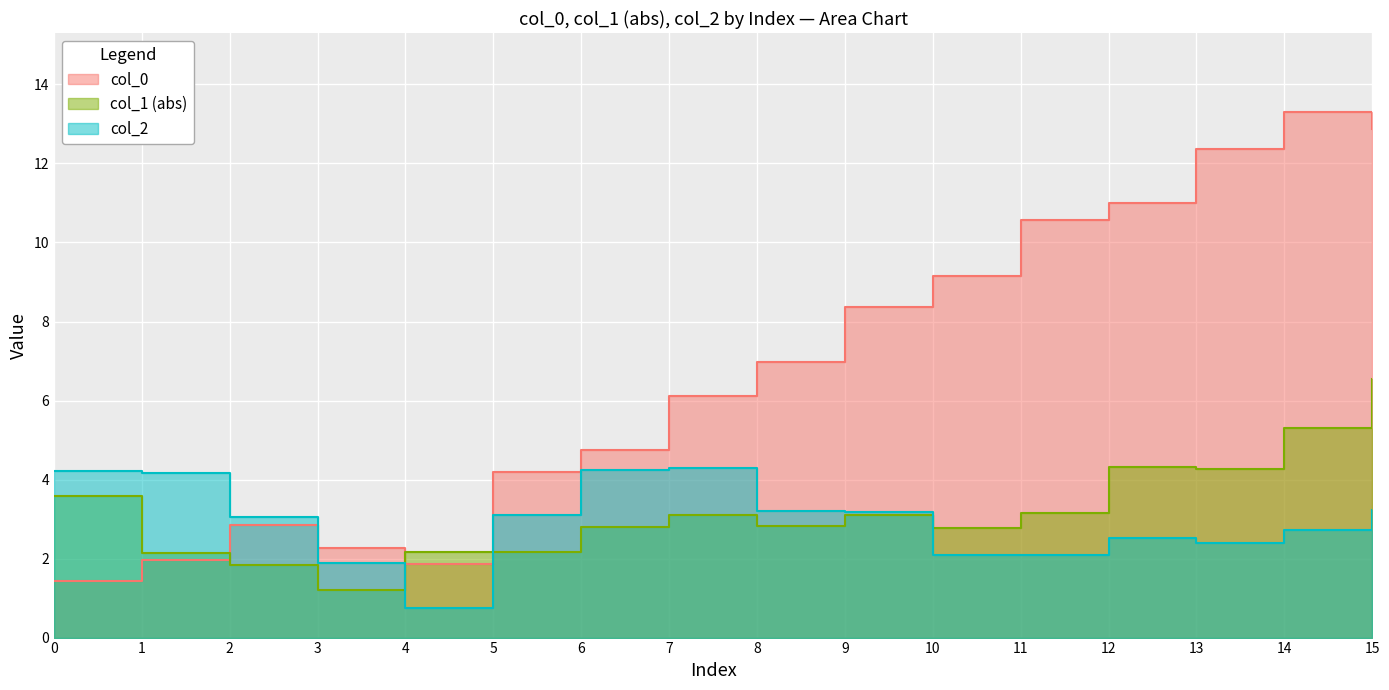

Read the col_1 value at 6.

2.8